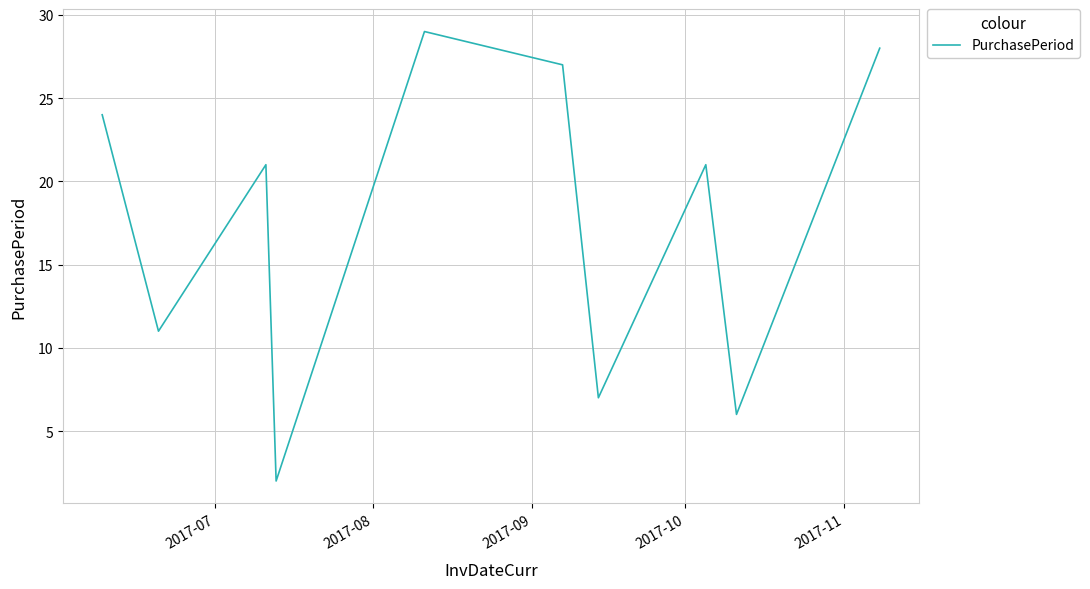

What is the difference between the maximum and minimum values?

27